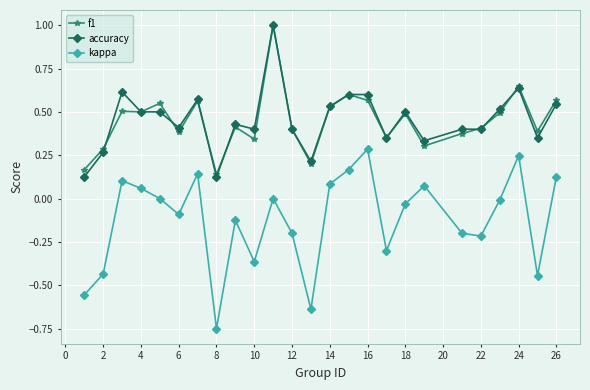

True or false: kappa and f1 cross at least once.

False